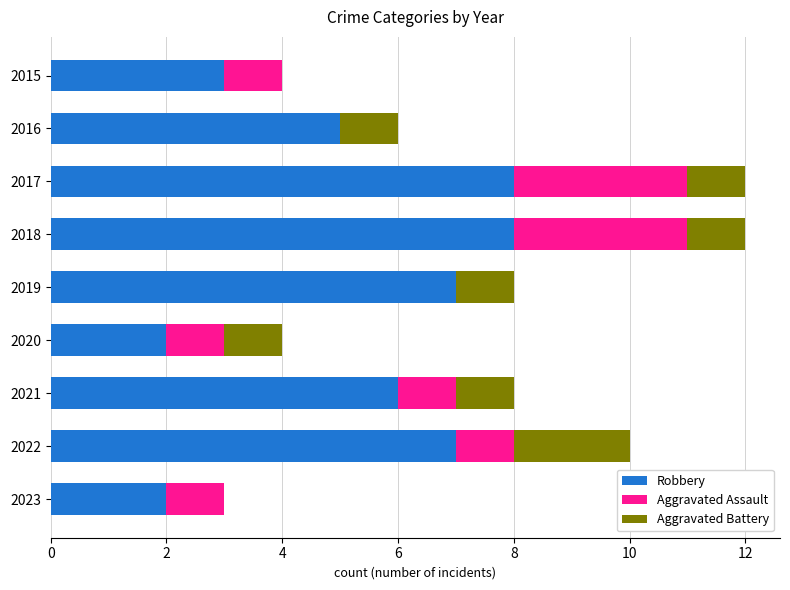

The value of Robbery at 2016 is 5. True or false?

True